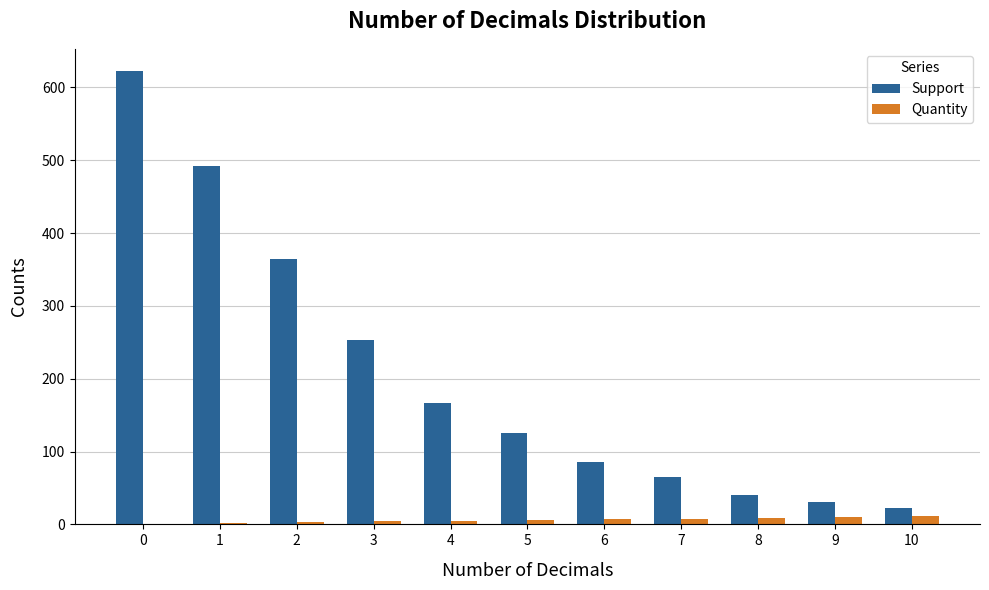

At which label is Support closest to 322?

2